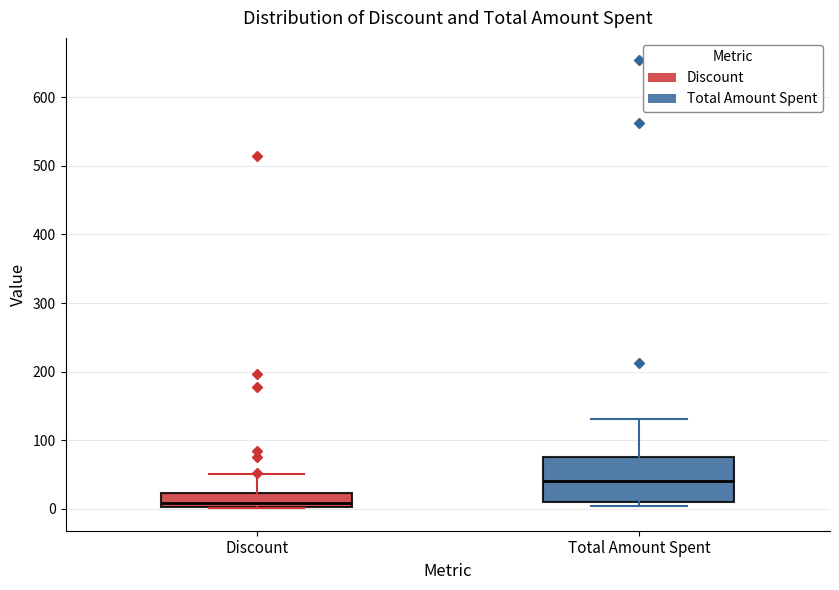

Reading left to right, read every box against the y-axis: the position of its median line, the range the box covers, and the ends of its whiskers. The values are not printed on the chart, so give them approximately, as read against the axis.

Discount: median 10, box 0 to 20, whiskers 0 to 50
Total Amount Spent: median 40, box 10 to 80, whiskers 0 to 130